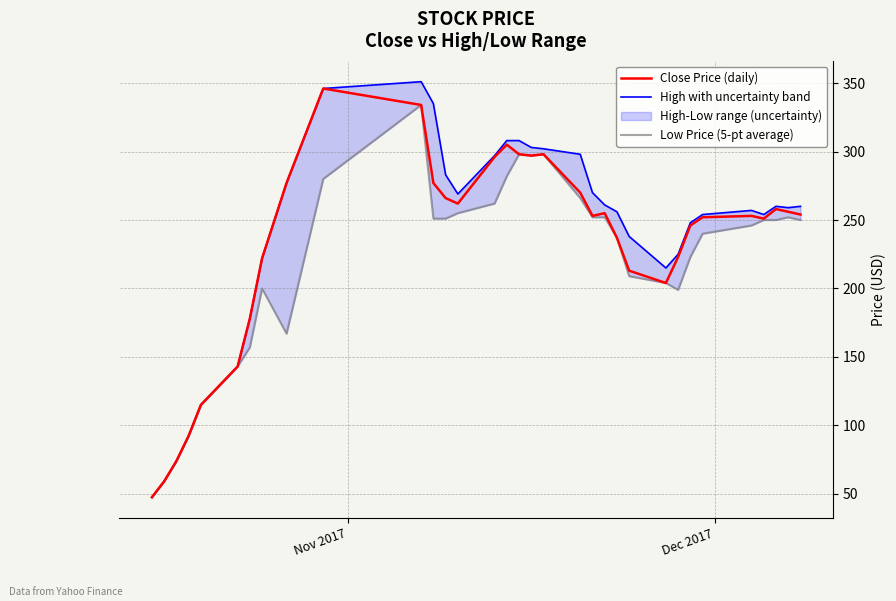

What is the difference between the second highest and minimum values in the Close Price (daily) series?

286.4